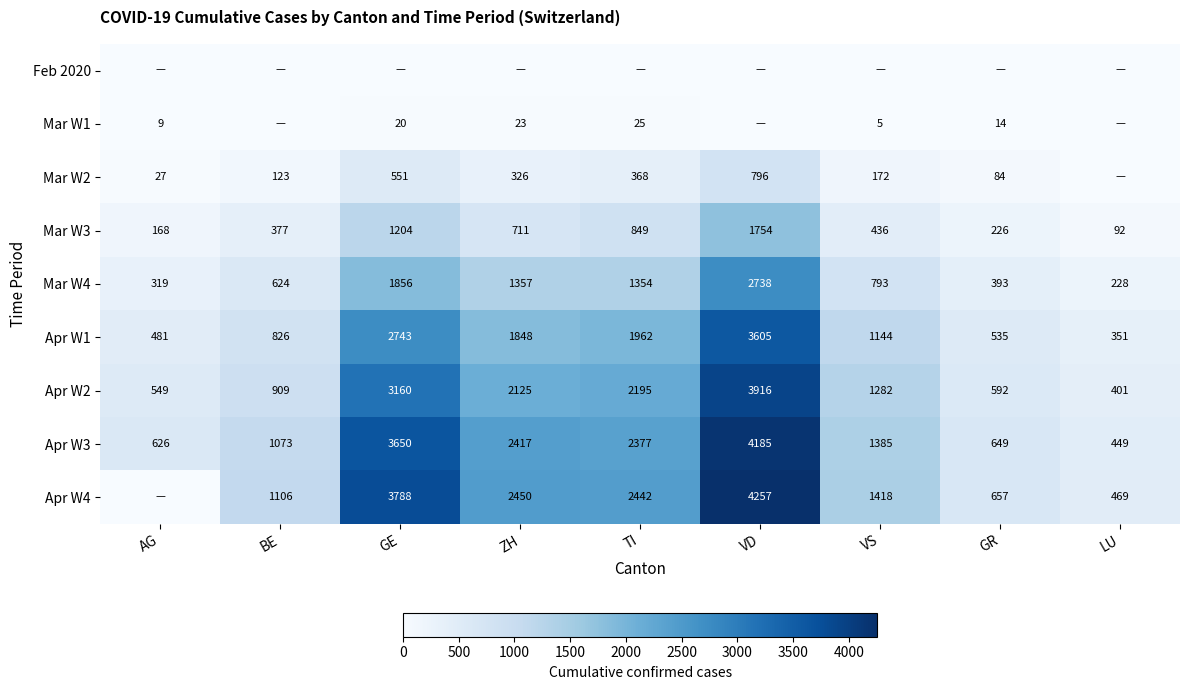

Where is Mar W4 nearest to the value 1483?

ZH